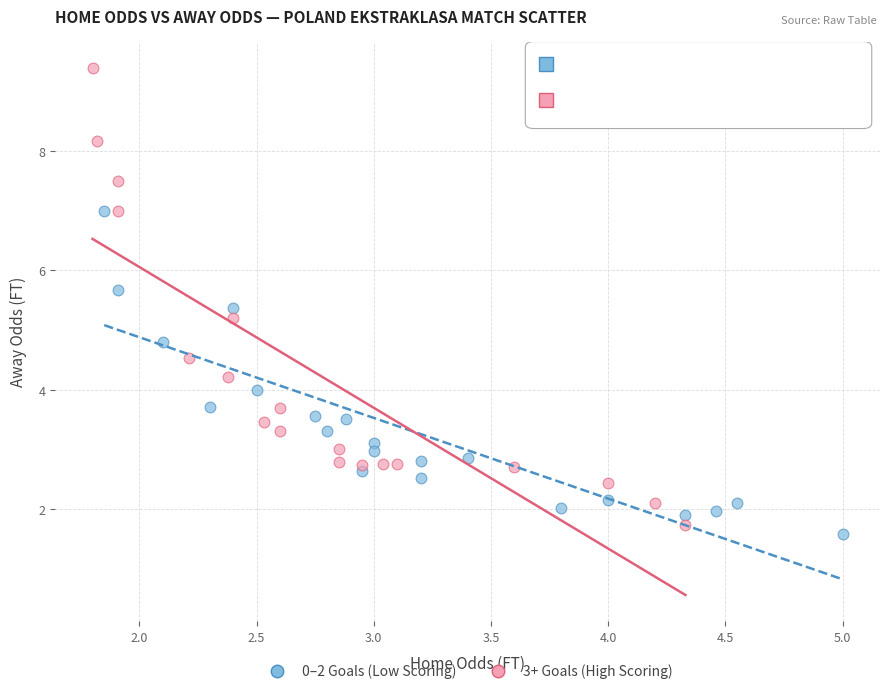

Which series reaches the maximum Y coordinate?

3+ Goals (High Scoring)